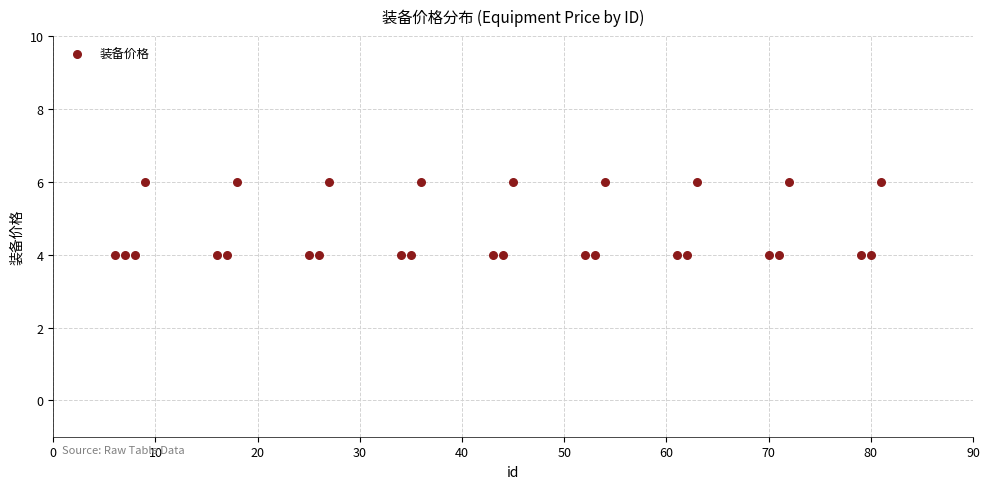

What is the range of X values (max minus min)?

75